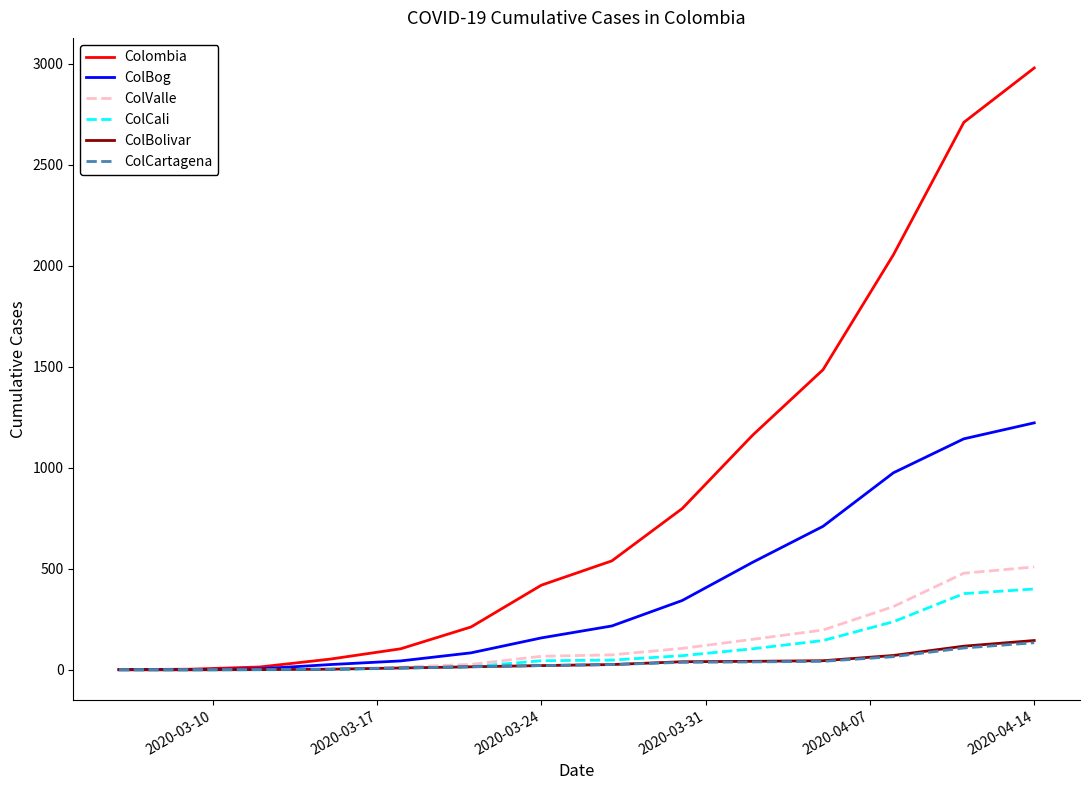

Which series has the widest spread of values?

Colombia